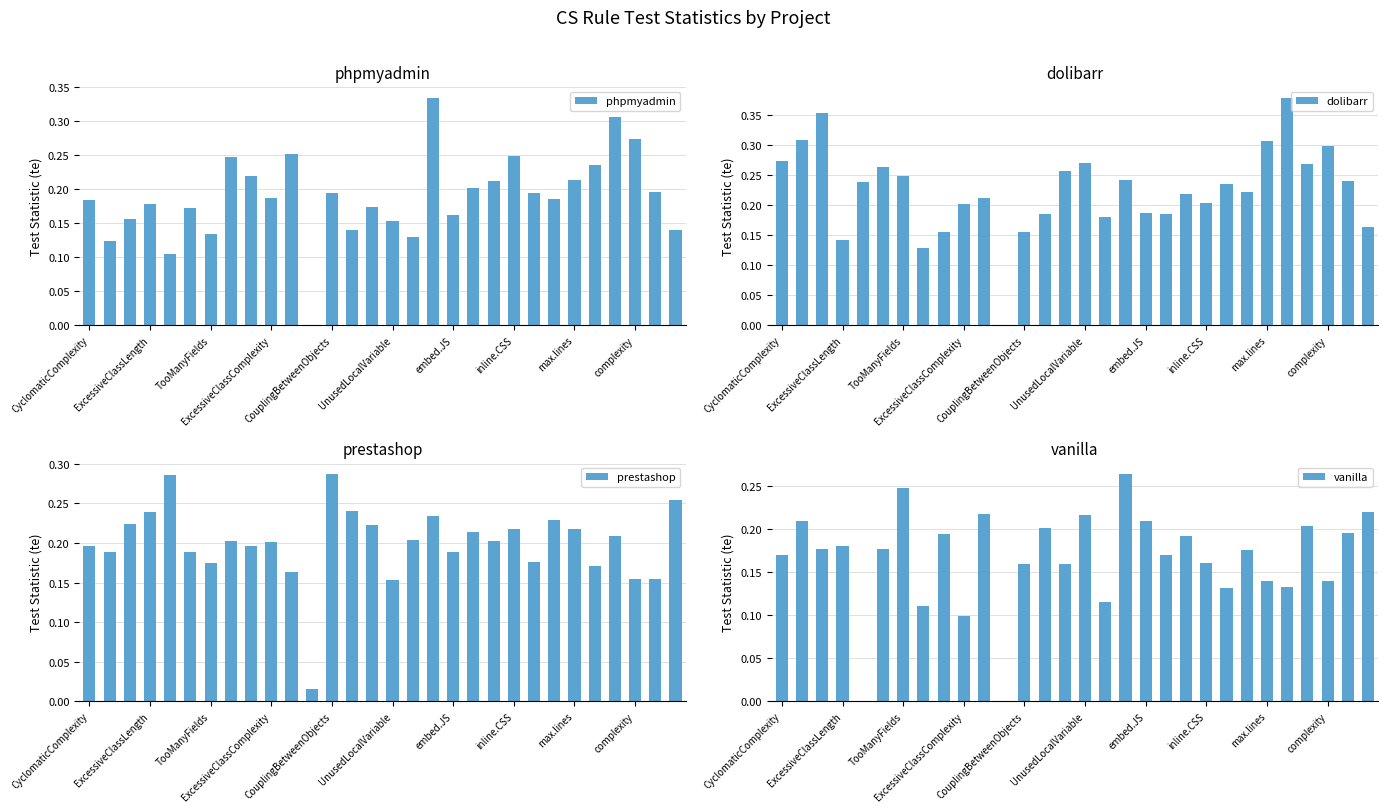

How many values in vanilla are above zero?

28